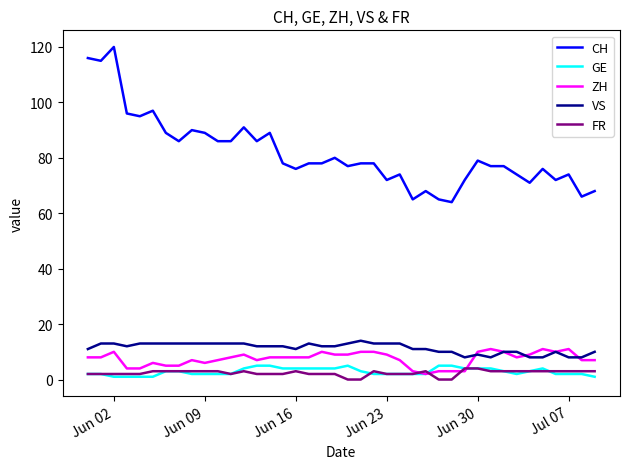

True or false: VS and GE cross at least once.

False